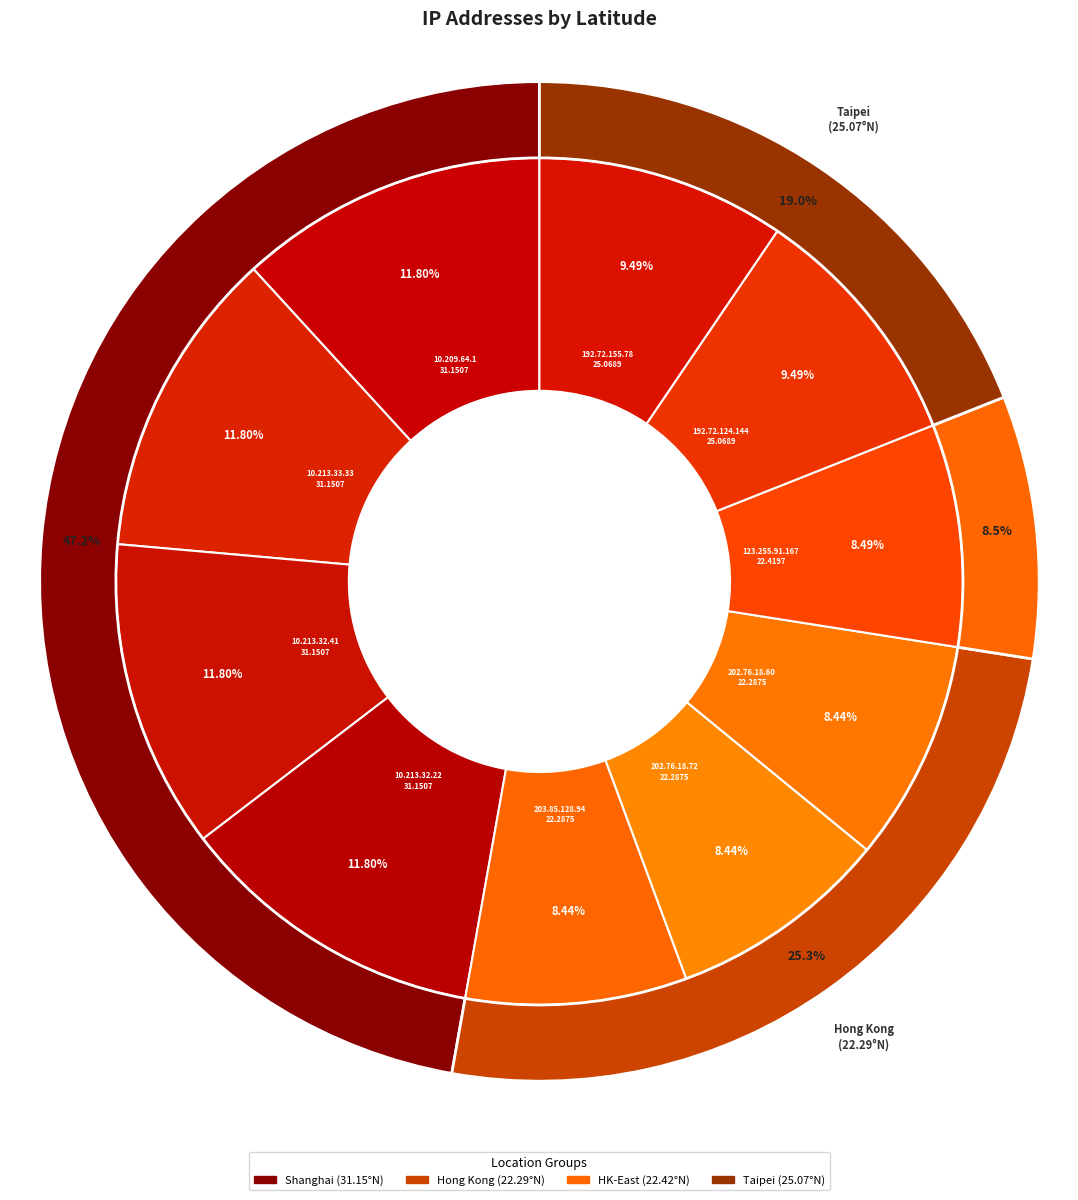

Count the number of slices in the pie.

10